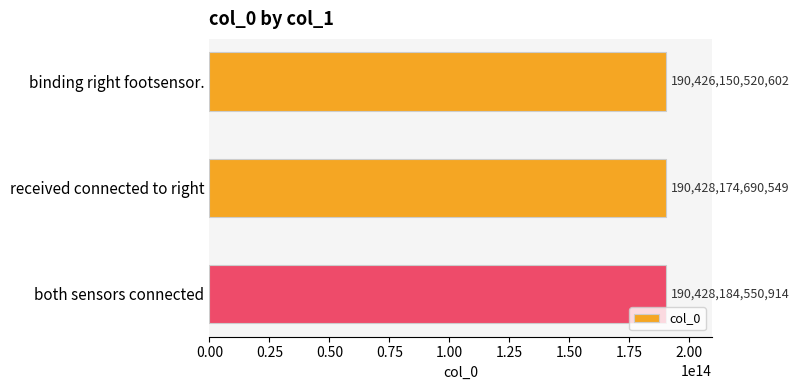

True or false: the data shows 190428174690549 at received connected to right.

True